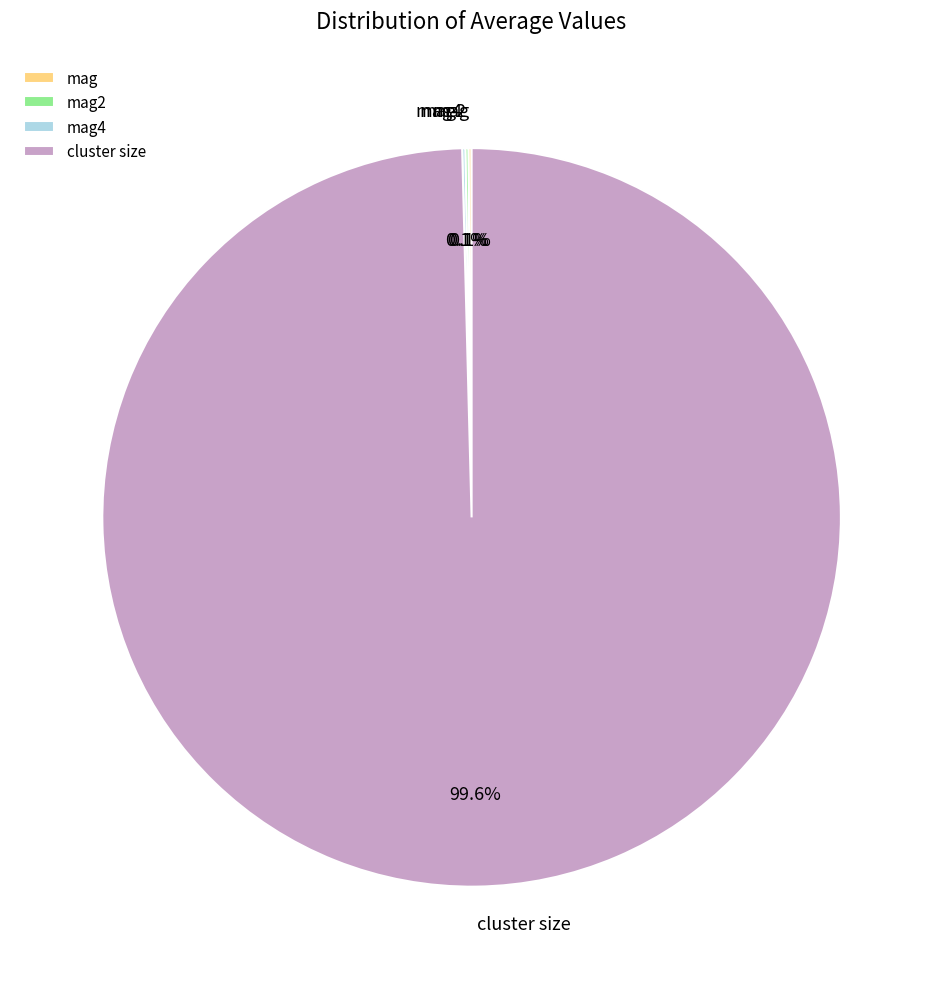

To the nearest percent, what is the average slice percentage?

25%